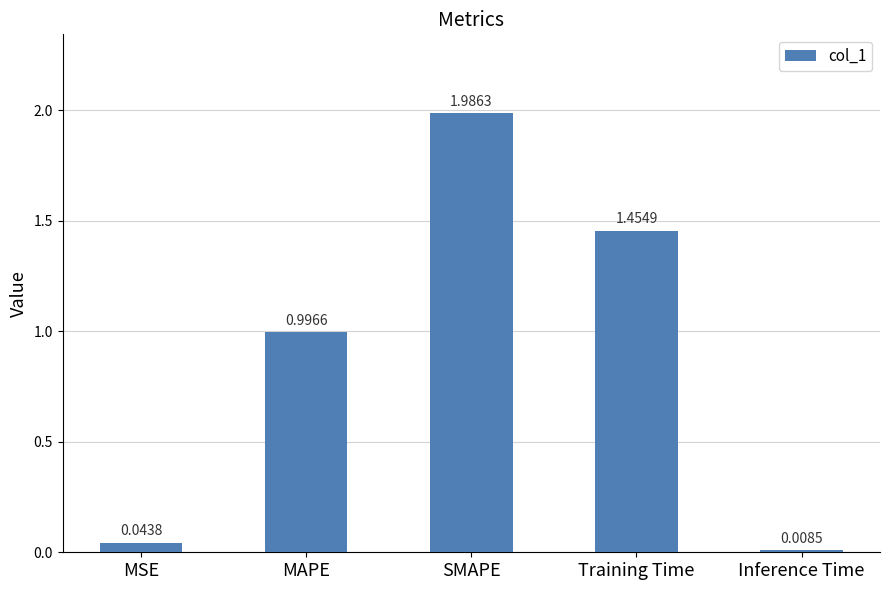

What is the difference between the values at MAPE and SMAPE?

1.0